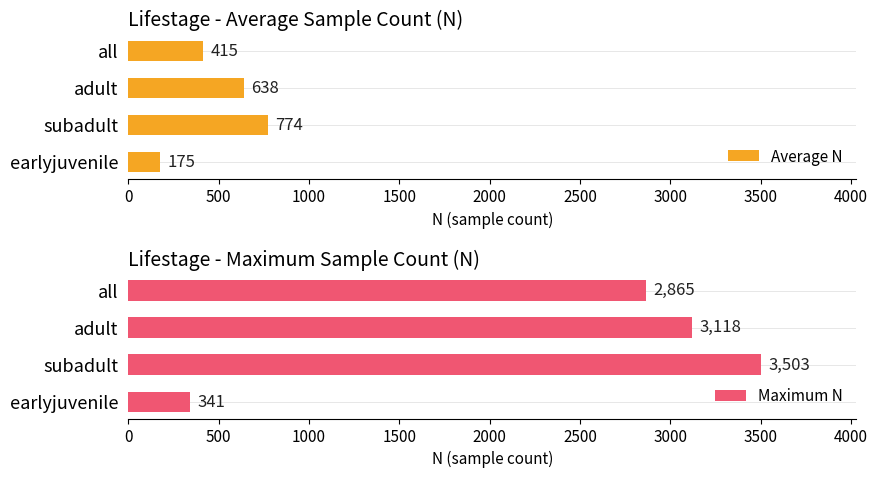

What is the difference between the maximum and second lowest values in the Maximum N series?

638